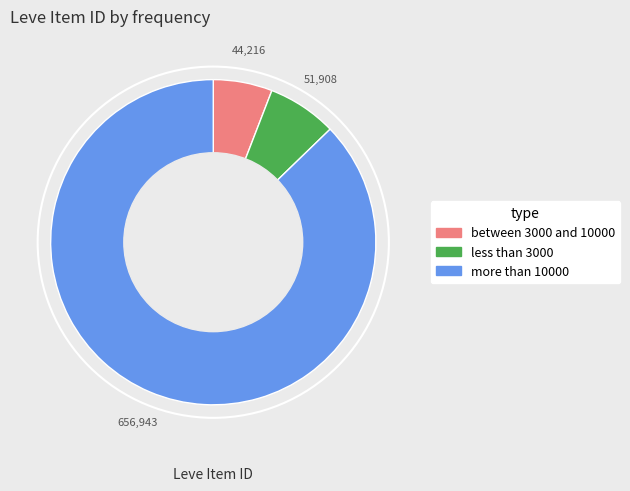

Is there a majority slice in this chart?

Yes